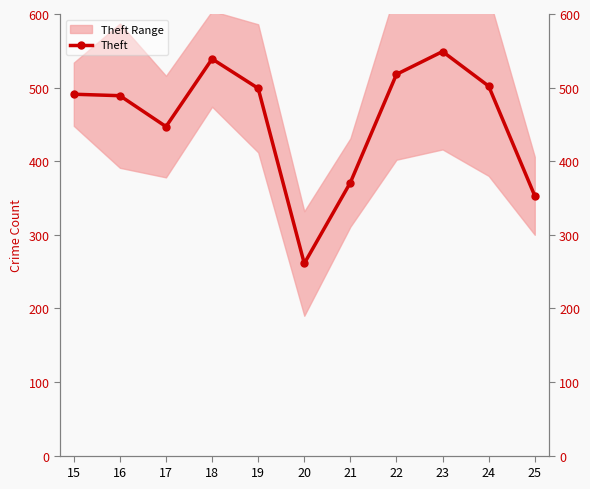

True or false: the data shows 261 at 20.

True